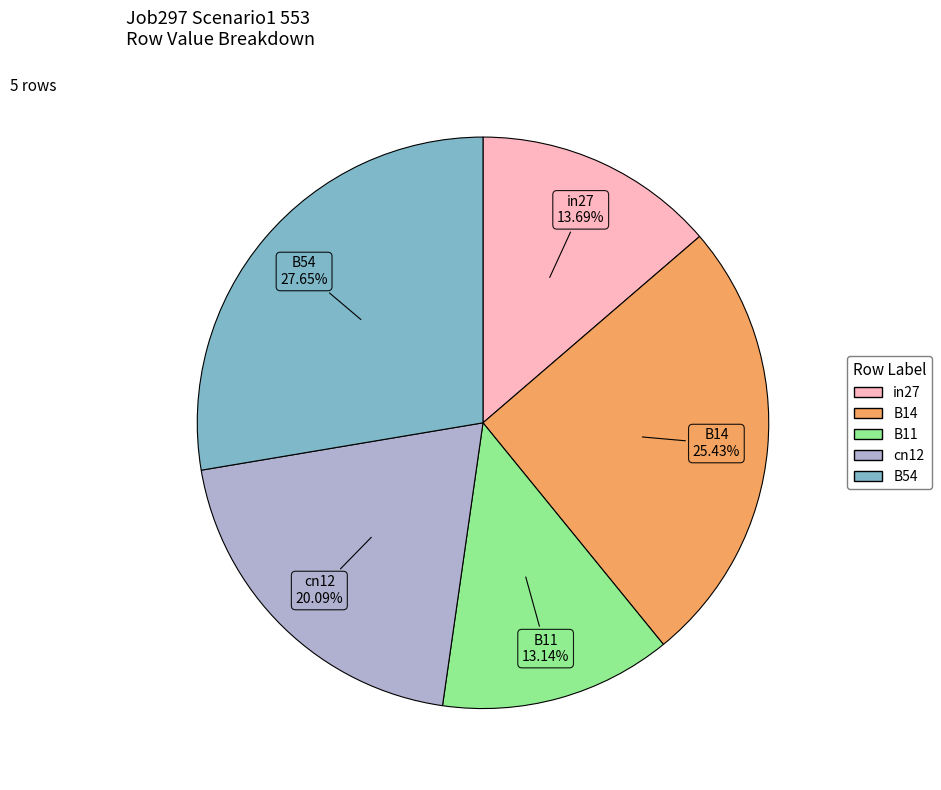

To the nearest percent, what percentage of the pie is B11?

13%